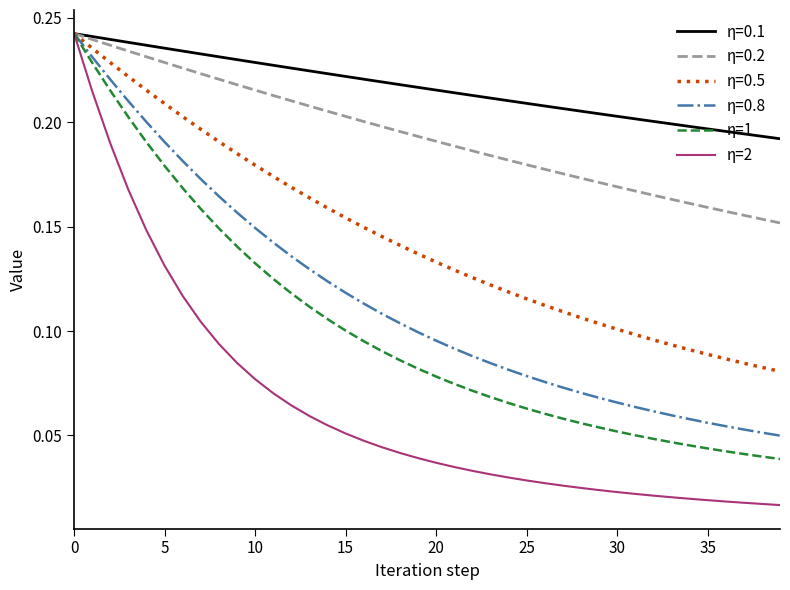

Which series has the largest range (max minus min)?

η=2